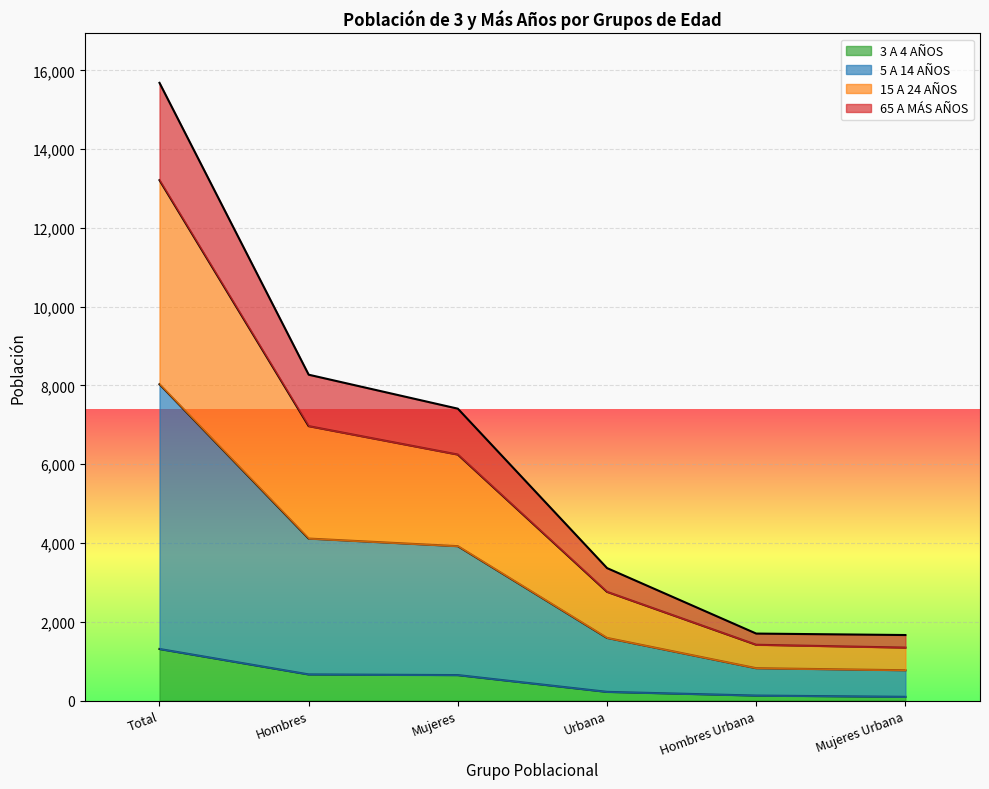

True or false: 65 A MÁS AÑOS has more than 0 points higher than both neighbors.

False